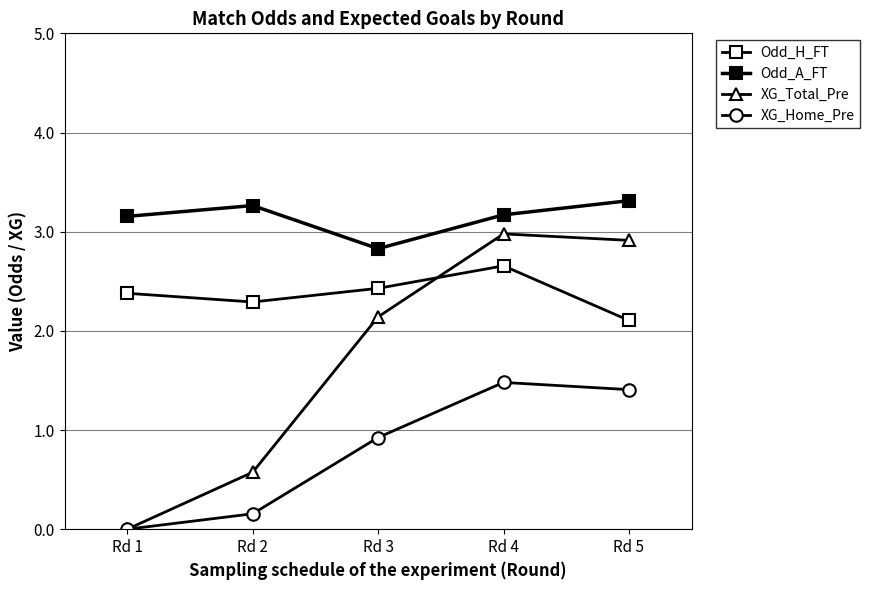

Which series has the largest range (max minus min)?

XG_Total_Pre